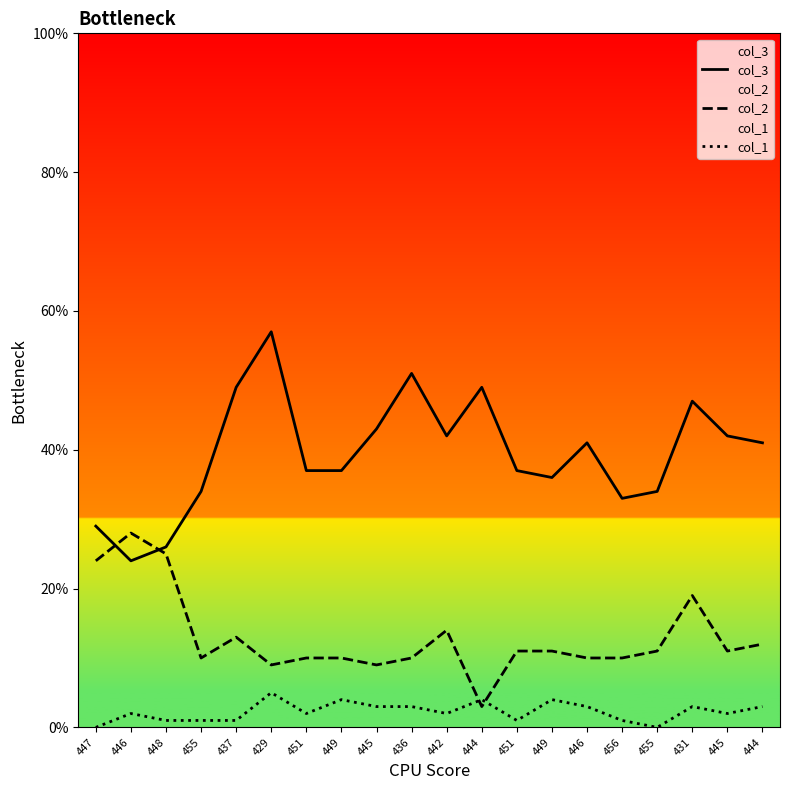

The col_2 series shows 5 at 444. True or false?

False